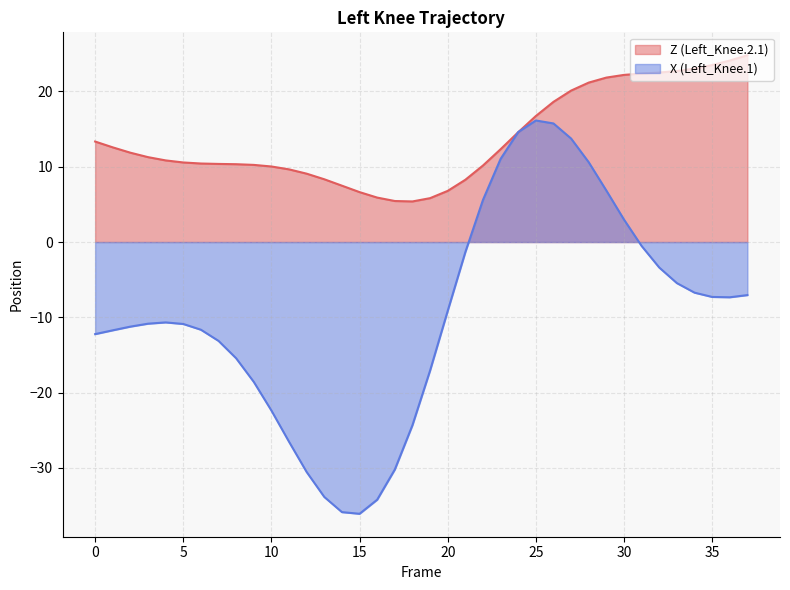

True or false: X (Left_Knee.1) has a value of -14.4 at 18.

False